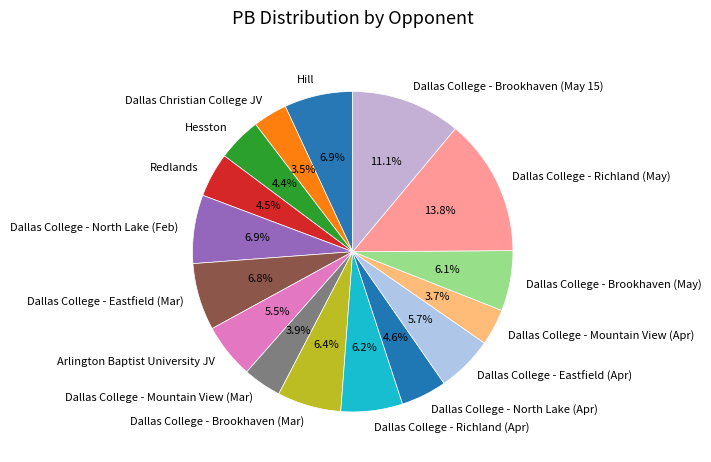

To the nearest percent, what is the difference between the largest and smallest slice percentages?

10%